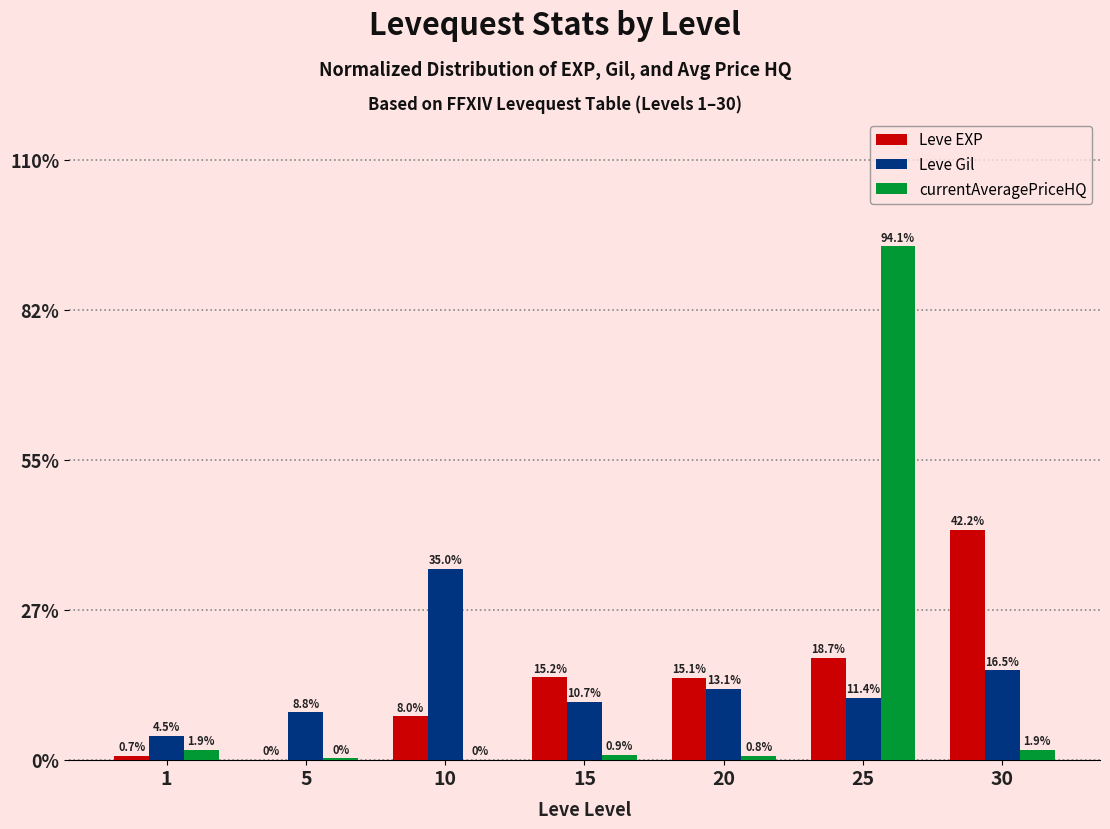

What is the difference between the Leve Gil values at 1 and 15?

6.2